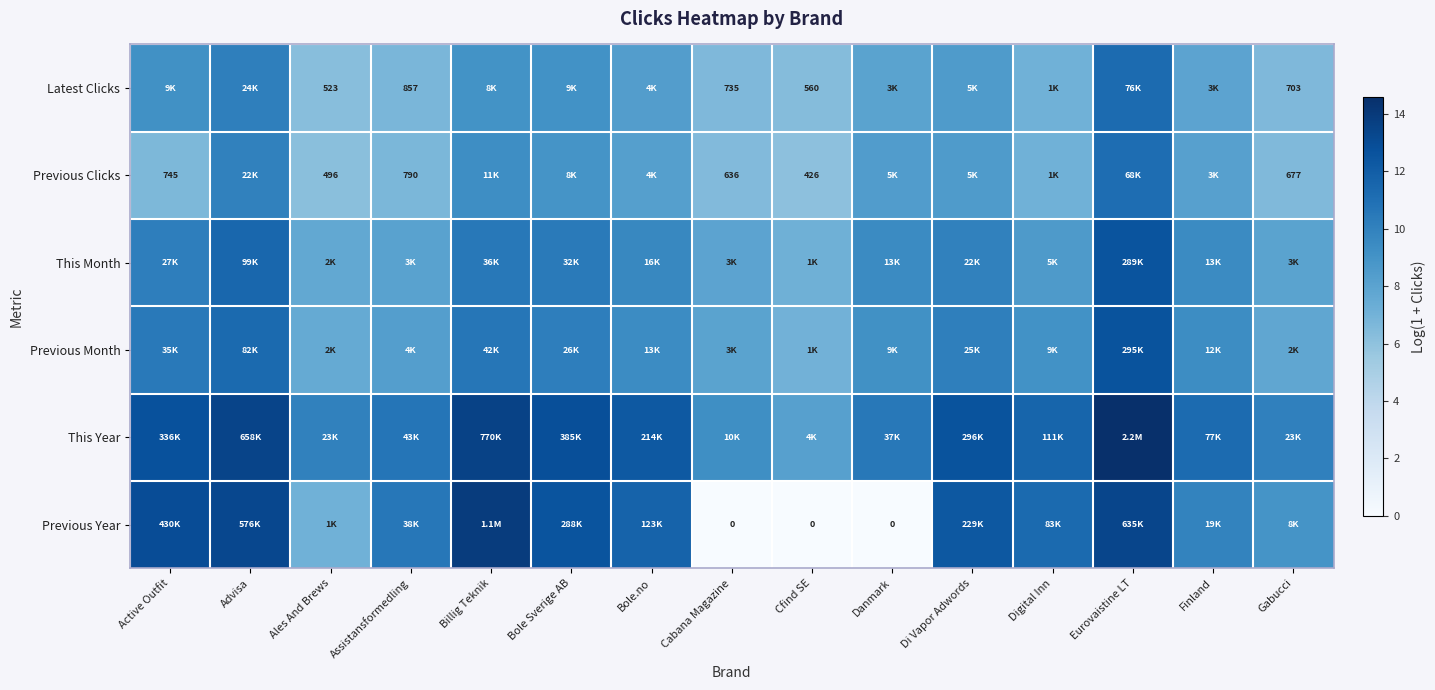

At which category does the chart reach its peak across all series?

Eurovaistine LT